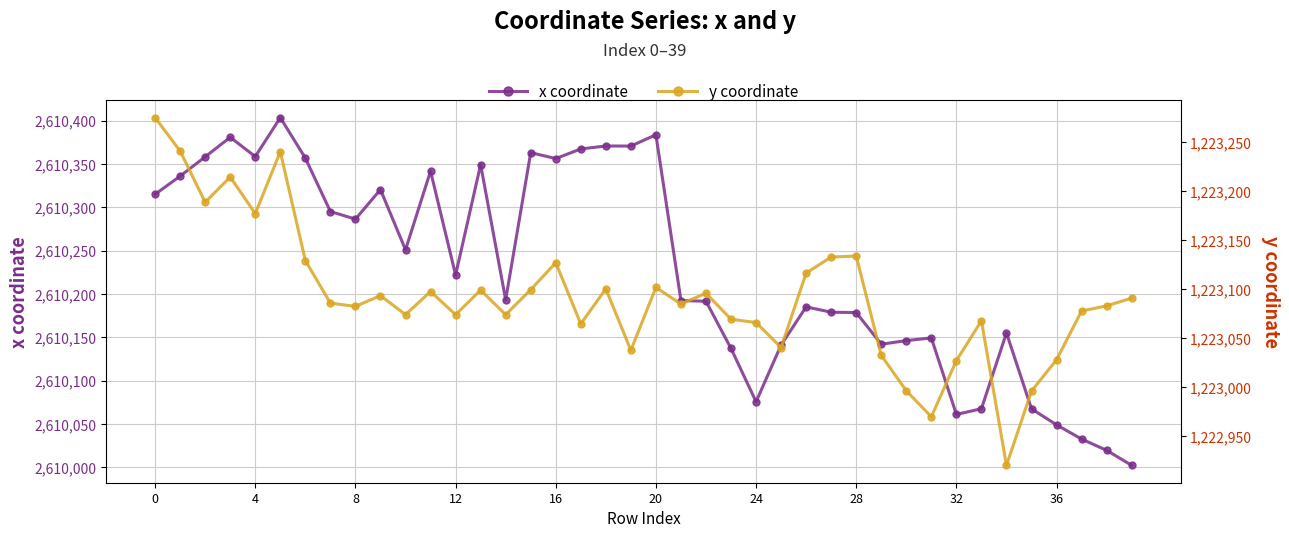

The value of x coordinate at 8 is 997718.5. True or false?

False